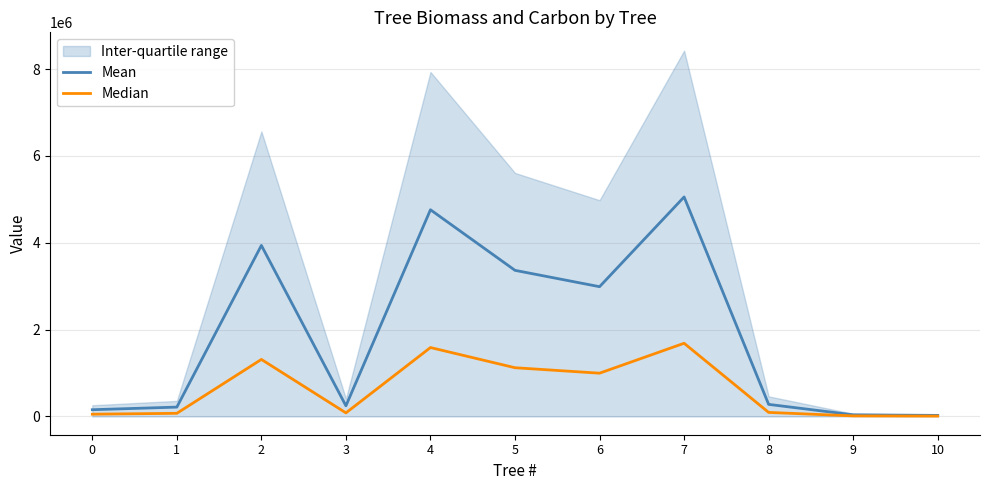

Which label corresponds to the largest value in the chart?

7